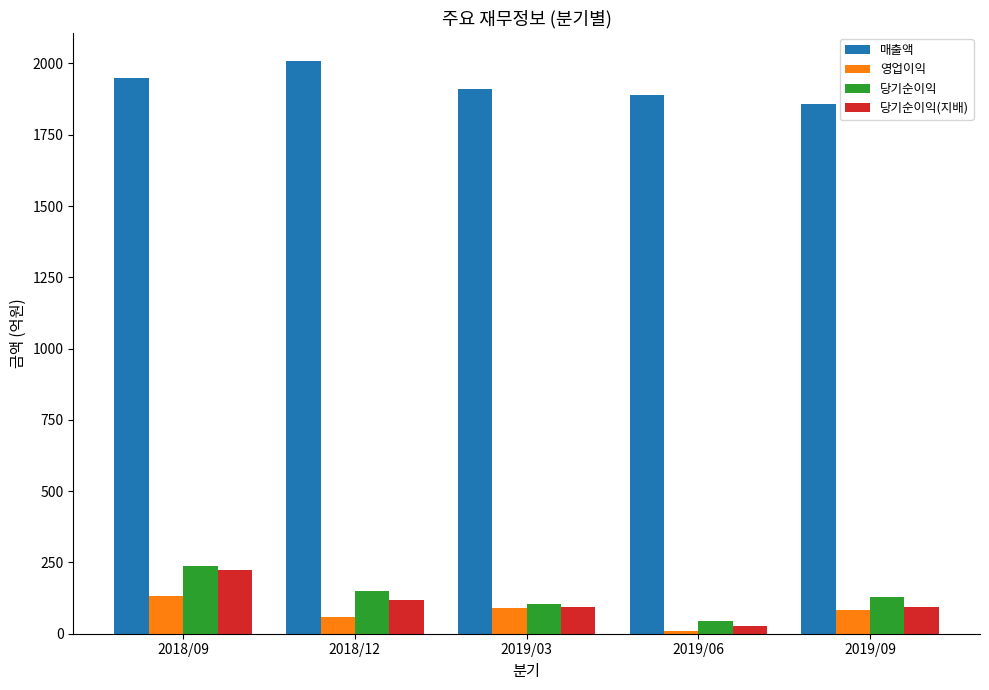

What is the smallest value displayed?

8